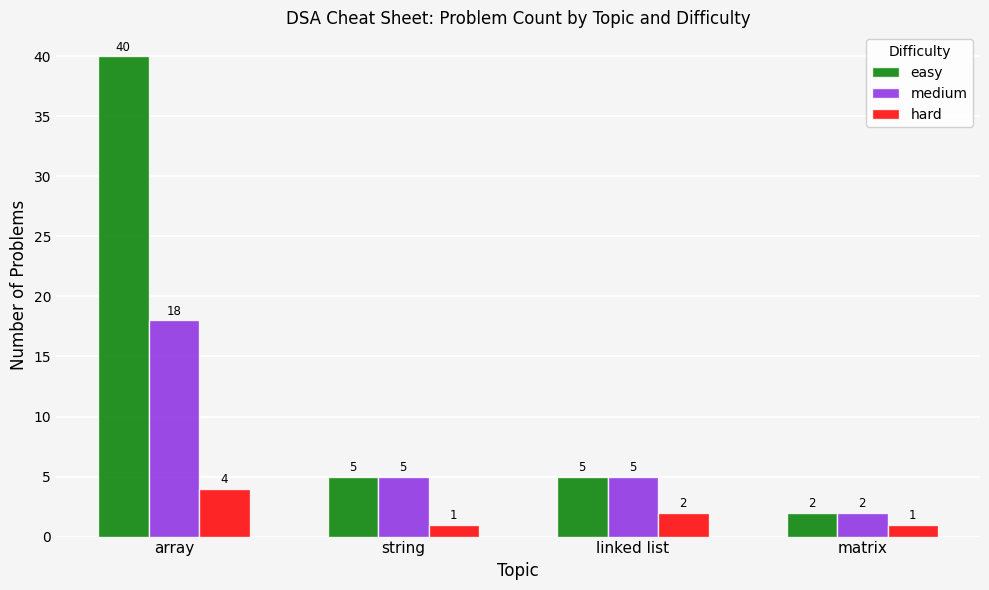

The value of medium at linked list is 3. True or false?

False